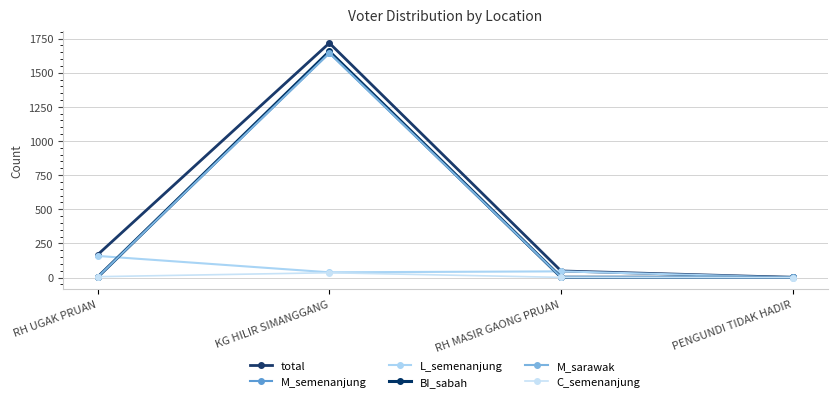

Is this an area chart (filled region under the line)?

No